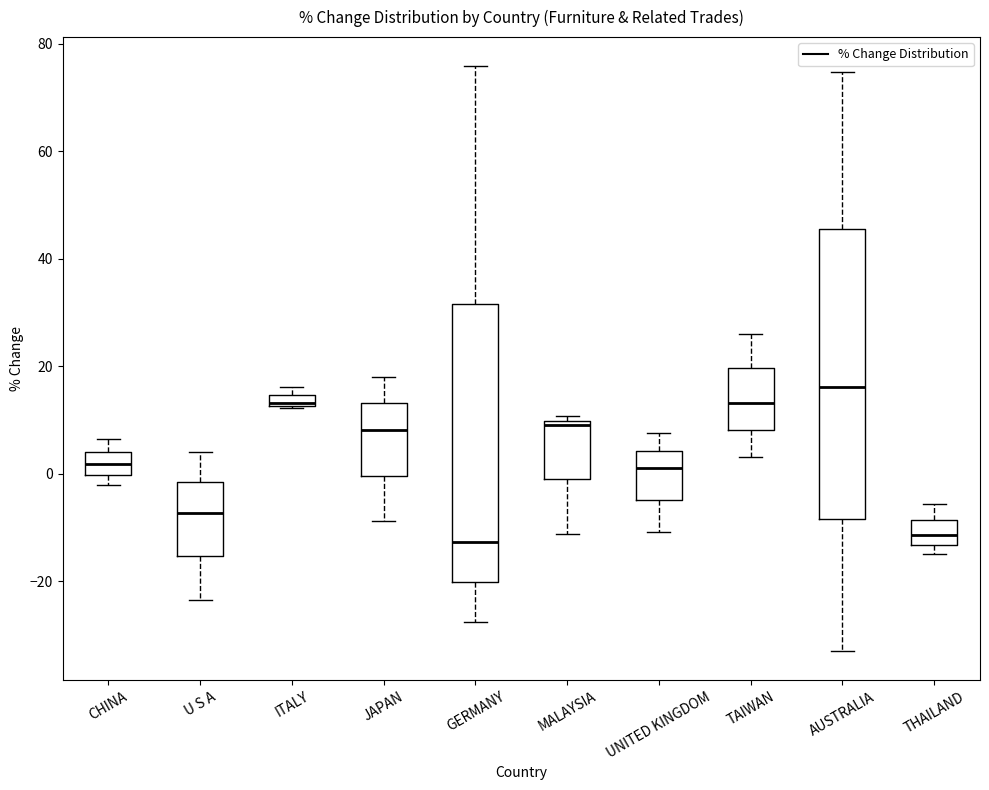

Which box is the tallest, from its lower edge to its upper edge?

AUSTRALIA